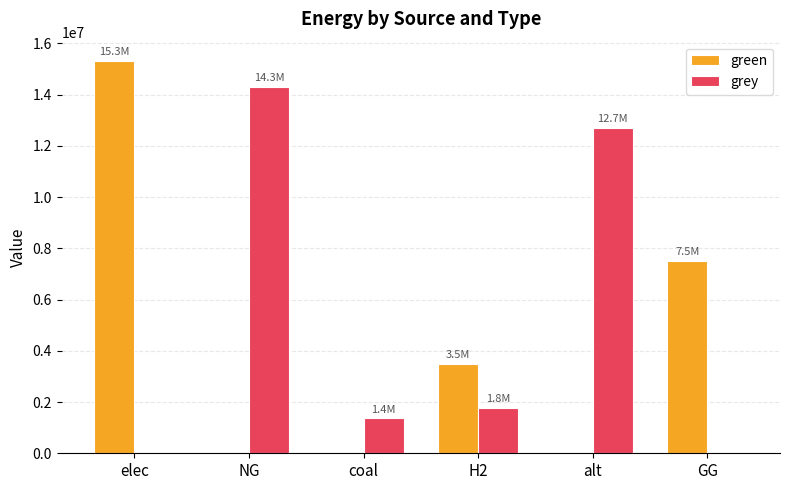

At which label is green closest to 7650372?

GG